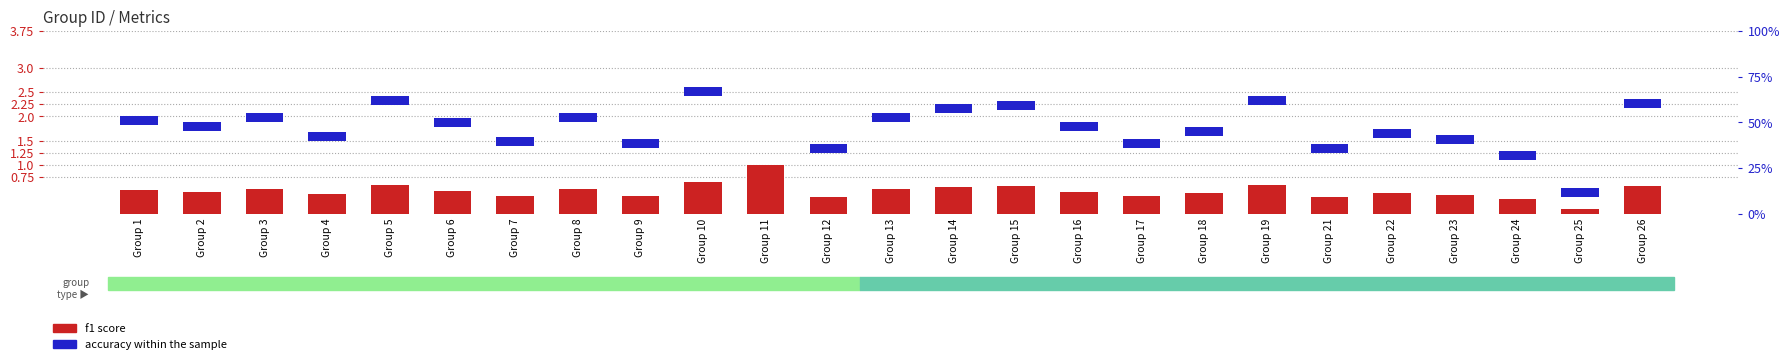

Rank the series by their maximum value, from highest to lowest.

f1 score, accuracy within the sample